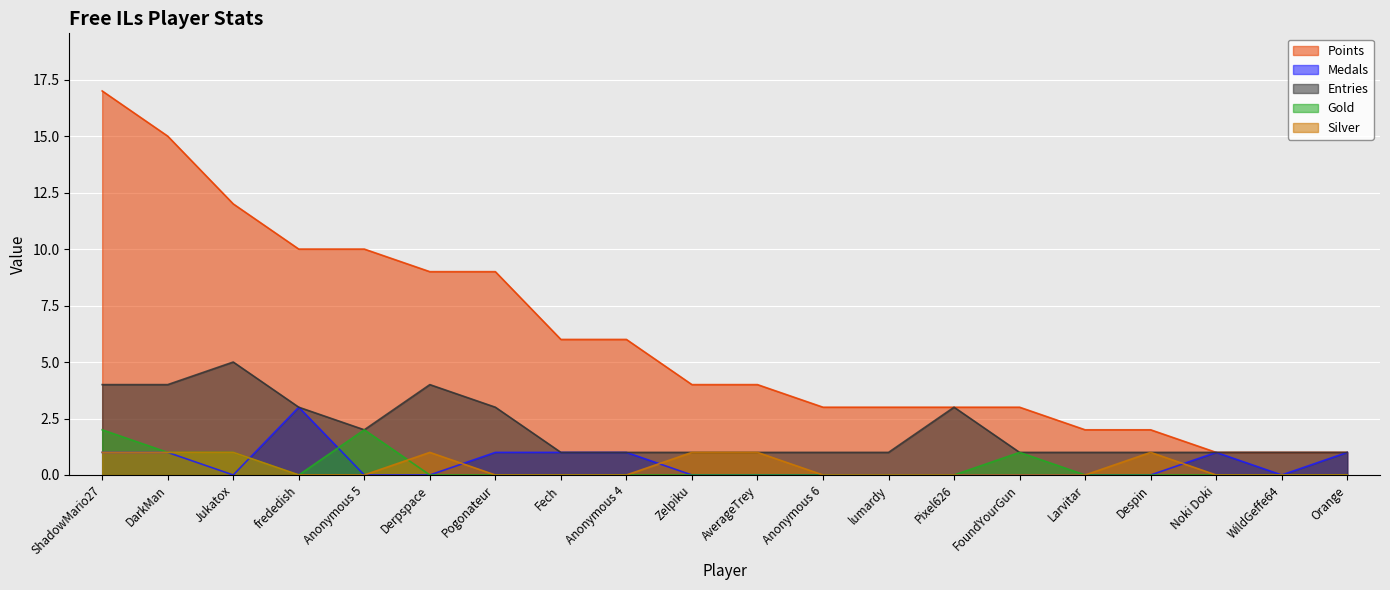

What is the label of the 3rd point from the left?

Jukatox